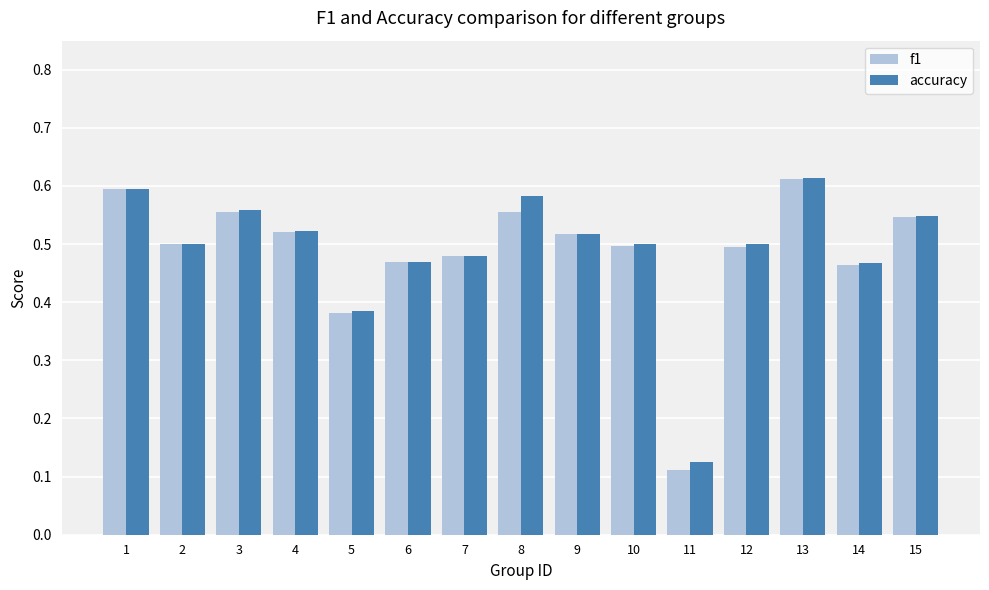

What are all the series names shown in the legend?

f1, accuracy